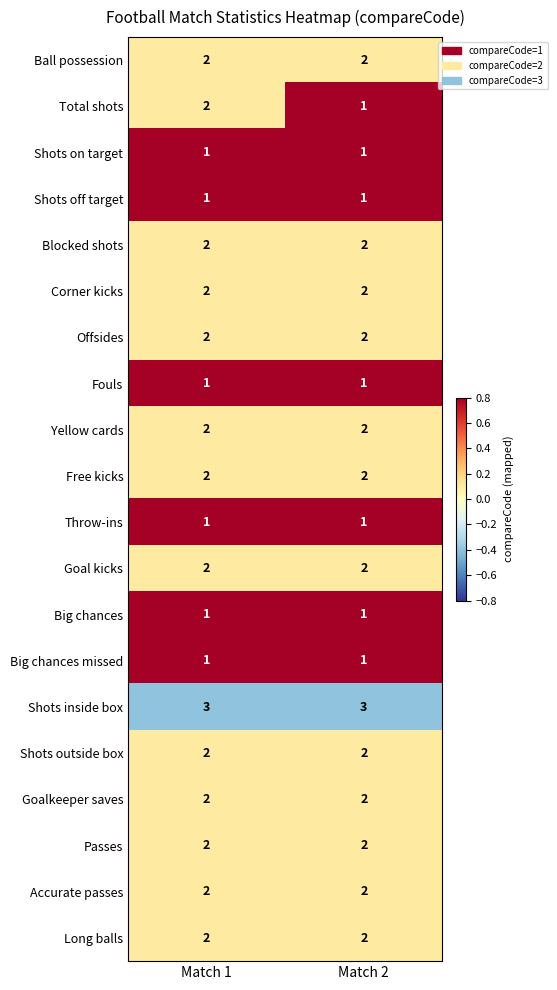

Which series changed the most between Match 1 and Match 2?

Total shots